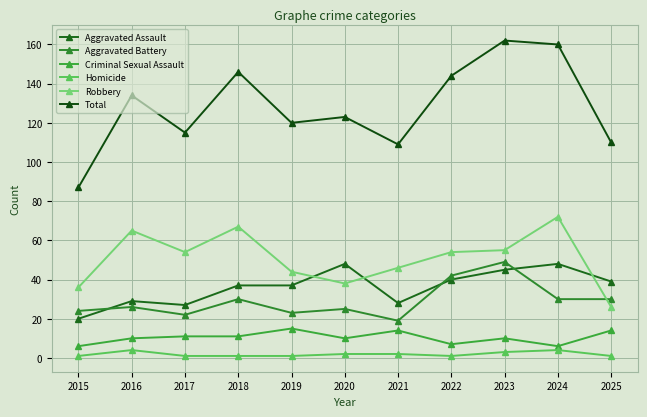

The value of Homicide at 2024 is 4. True or false?

True